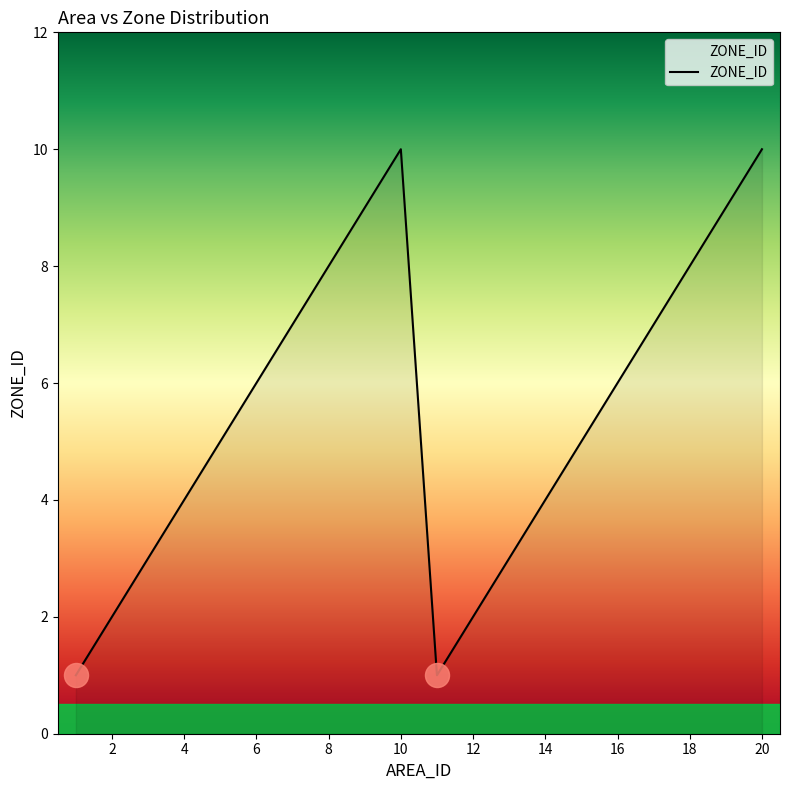

What is the difference between the maximum and minimum values?

9